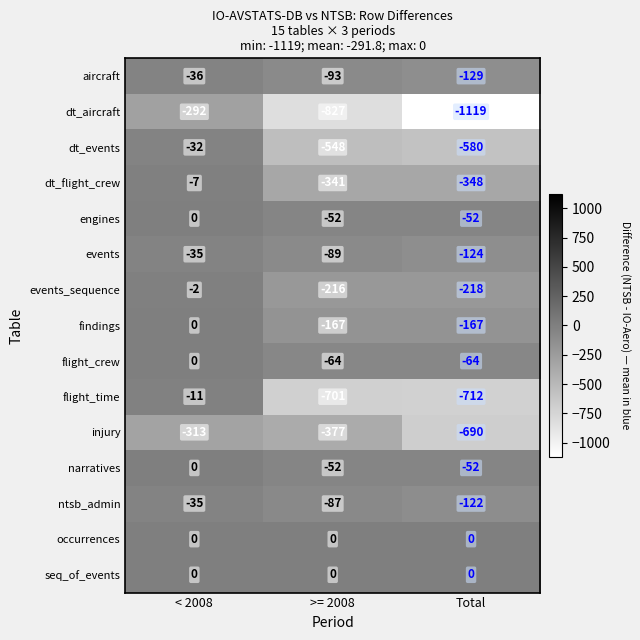

What is the difference between the dt_events values at Total and >= 2008?

32